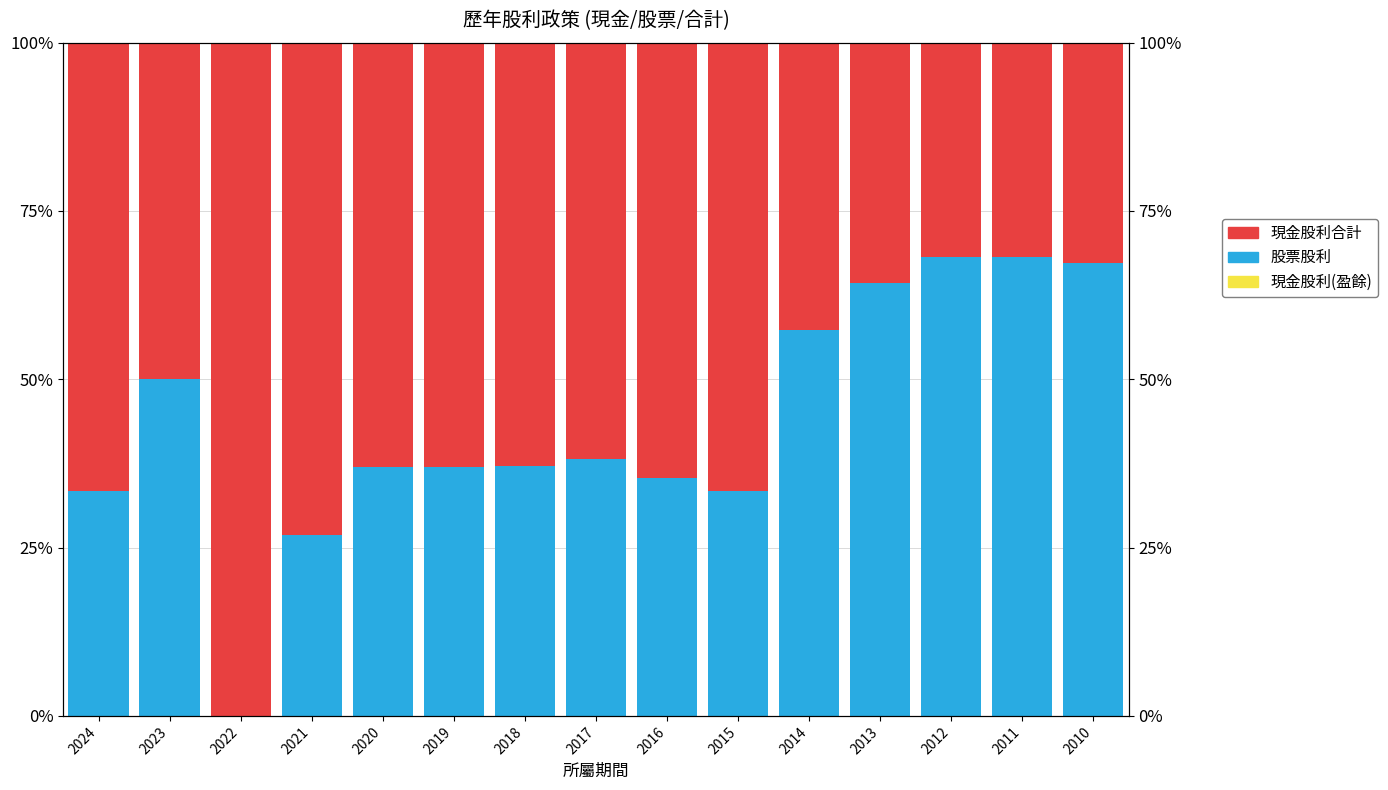

Reading left to right, extract all data points from this chart.

現金股利(盈餘): 2024=0.0	2023=0.0	2022=0.0	2021=0.0	2020=0.0	2019=0.0	2018=0.0	2017=0.0	2016=0.0	2015=0.0	2014=0.0	2013=0.0	2012=0.0	2011=0.0	2010=0.0
股票股利: 2024=33.3	2023=50.0	2022=0.0	2021=26.9	2020=36.9	2019=37.0	2018=37.1	2017=38.2	2016=35.4	2015=33.3	2014=57.3	2013=64.2	2012=68.2	2011=68.1	2010=67.3
現金股利合計: 2024=66.7	2023=50.0	2022=100.0	2021=73.1	2020=63.1	2019=63.0	2018=62.9	2017=61.8	2016=64.6	2015=66.7	2014=42.7	2013=35.8	2012=31.8	2011=31.9	2010=32.7